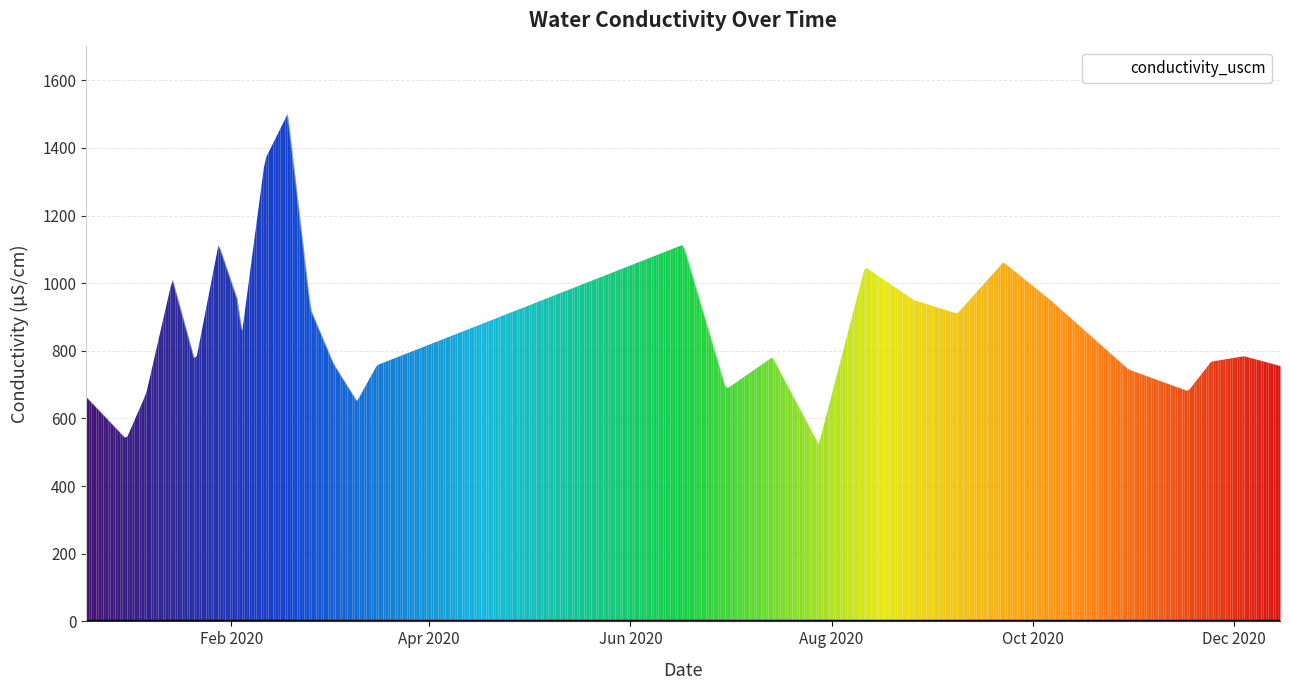

What is the difference between the maximum and minimum values?

977.5